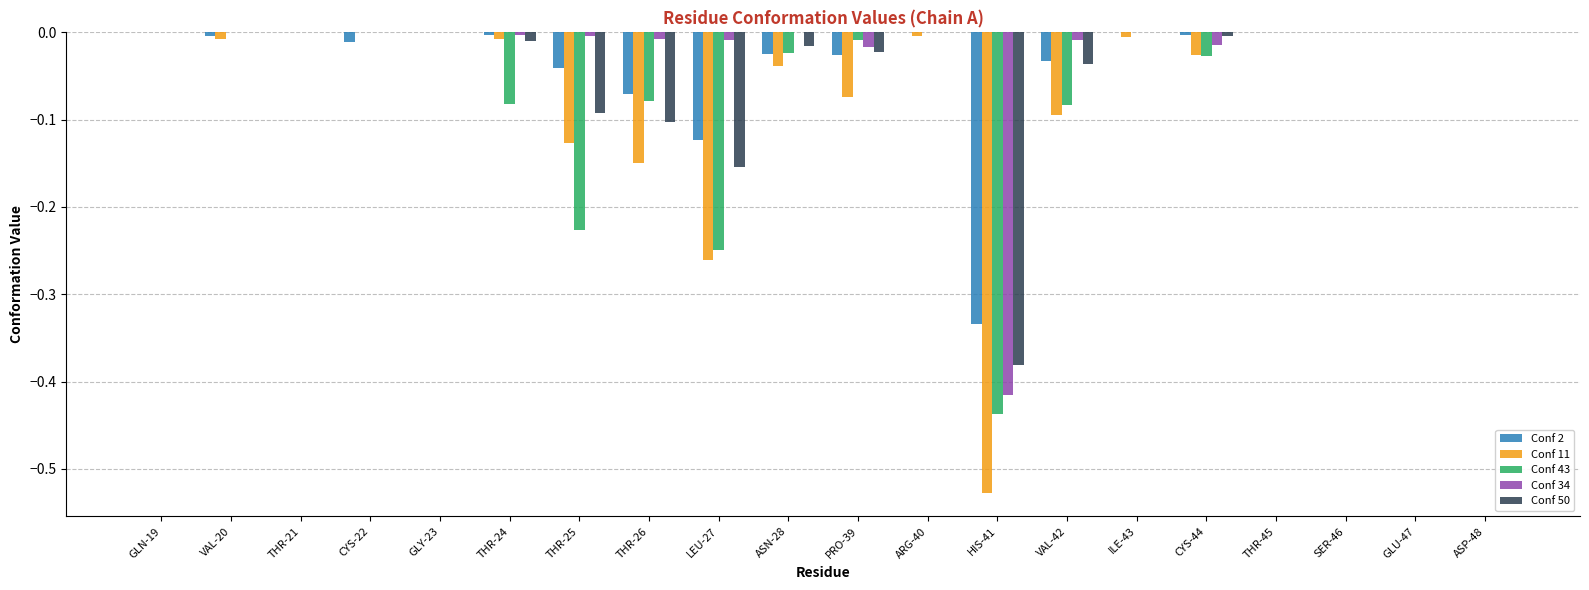

The value of Conf 2 at THR-21 is -0.2. True or false?

False